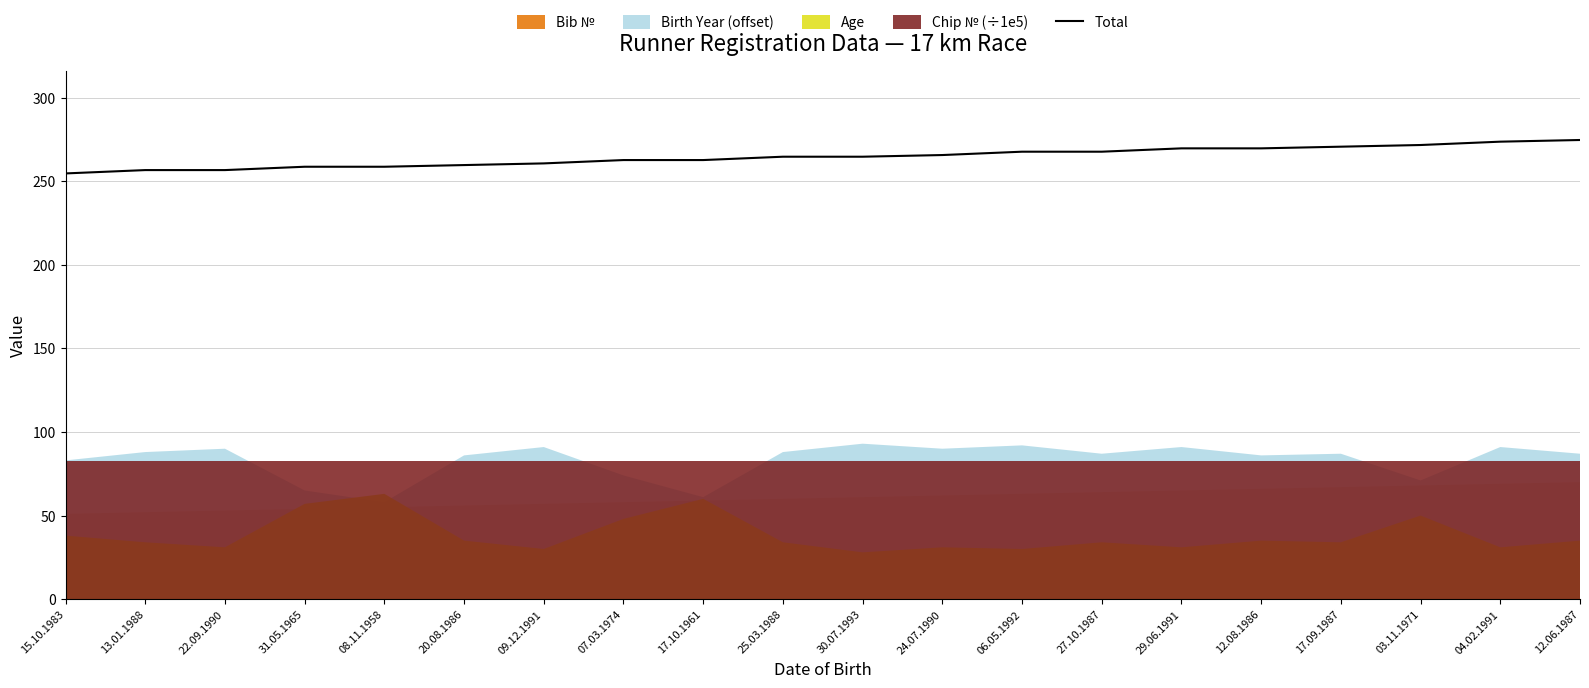

What is the label of the 17th point from the left?

17.09.1987